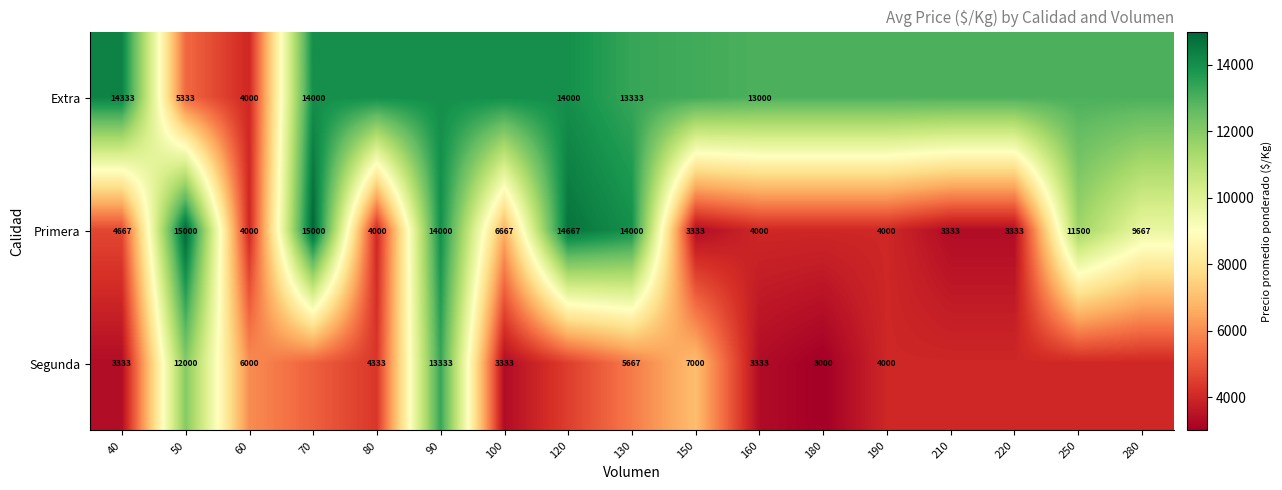

What is the sum of the Primera values at 40 and 210?

8000.0